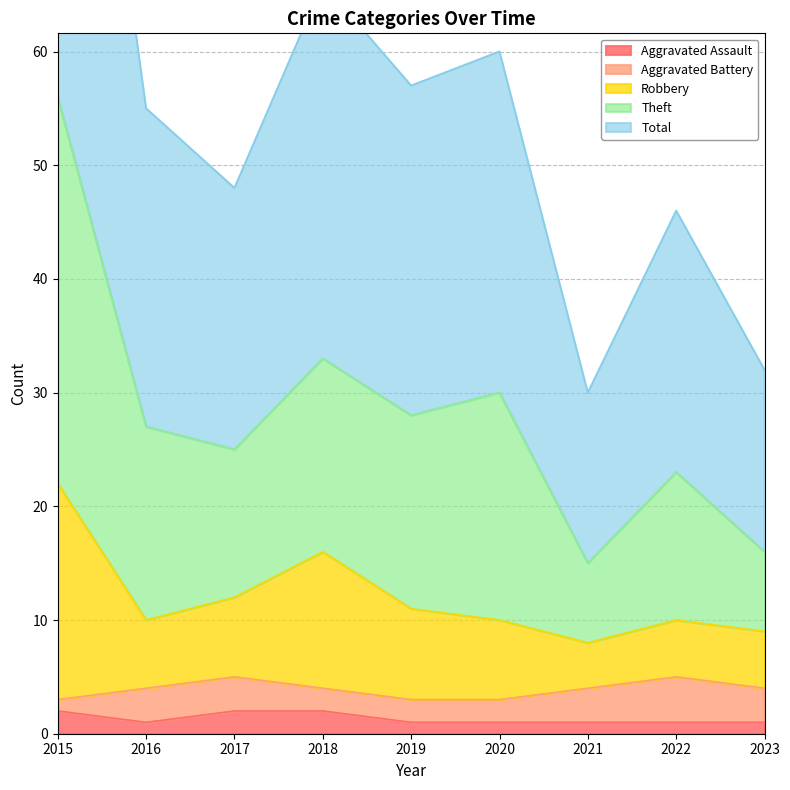

True or false: Total has a value of 23 at 2022.

True